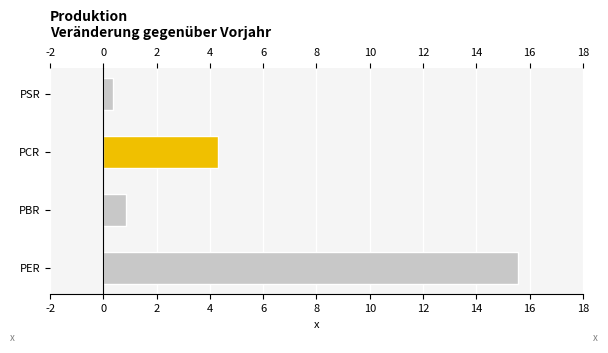

What is the difference between the second highest and minimum values?

3.9